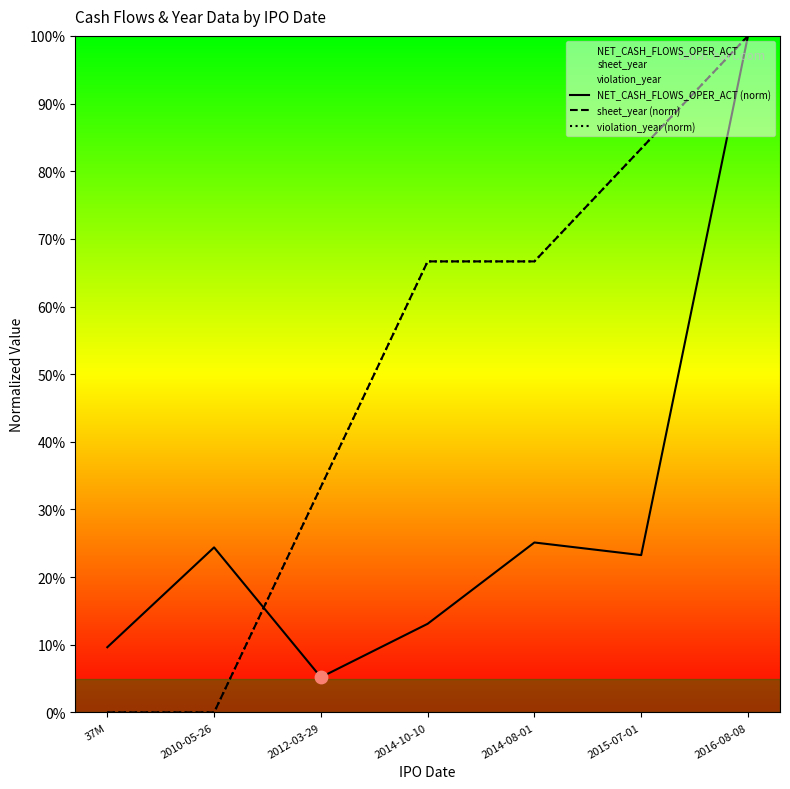

What are all the series names shown in the legend?

NET_CASH_FLOWS_OPER_ACT (norm), sheet_year (norm), violation_year (norm)